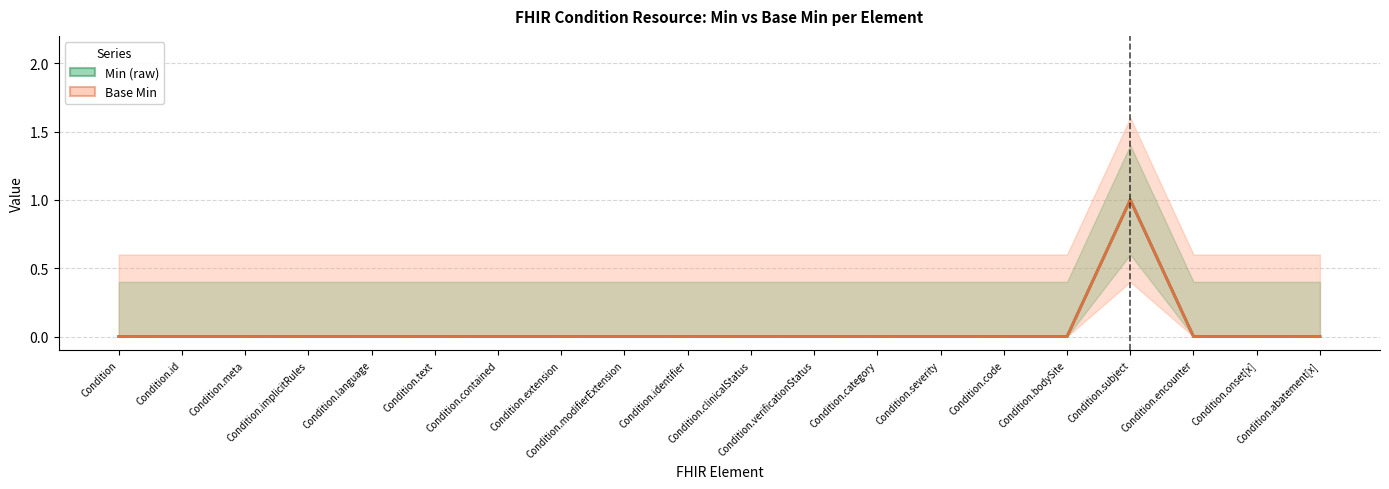

Which series has the largest range (max minus min)?

Min (raw)